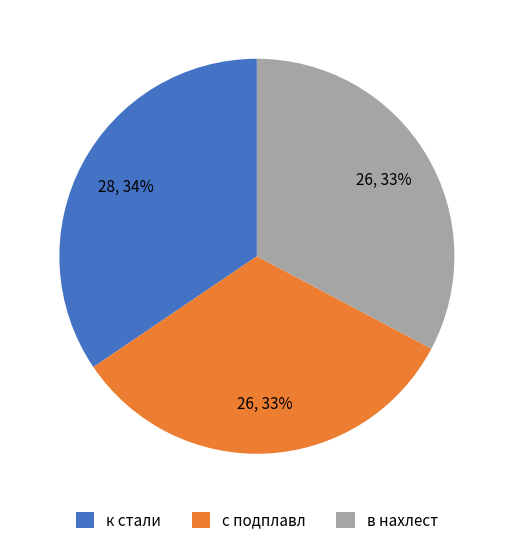

To the nearest percent, what is the combined percentage of в нахлест and с подплавл?

66%